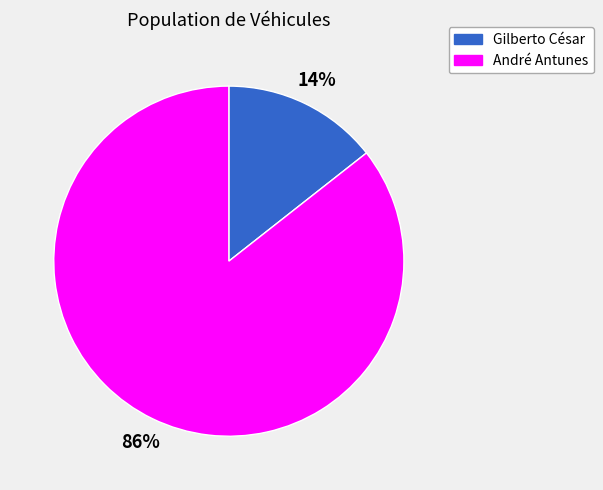

The André Antunes slice represents 86% of the pie. True or false?

True